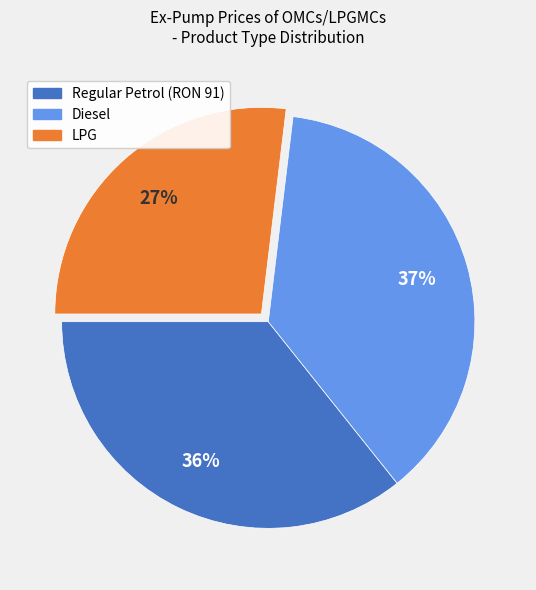

To the nearest percent, what portion does Regular Petrol (RON 91) represent?

36%